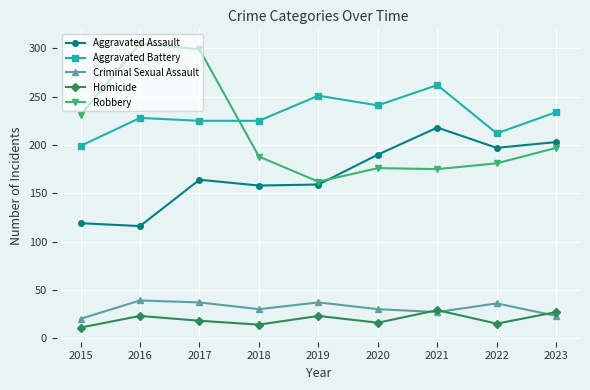

True or false: Homicide and Aggravated Assault cross at least once.

False